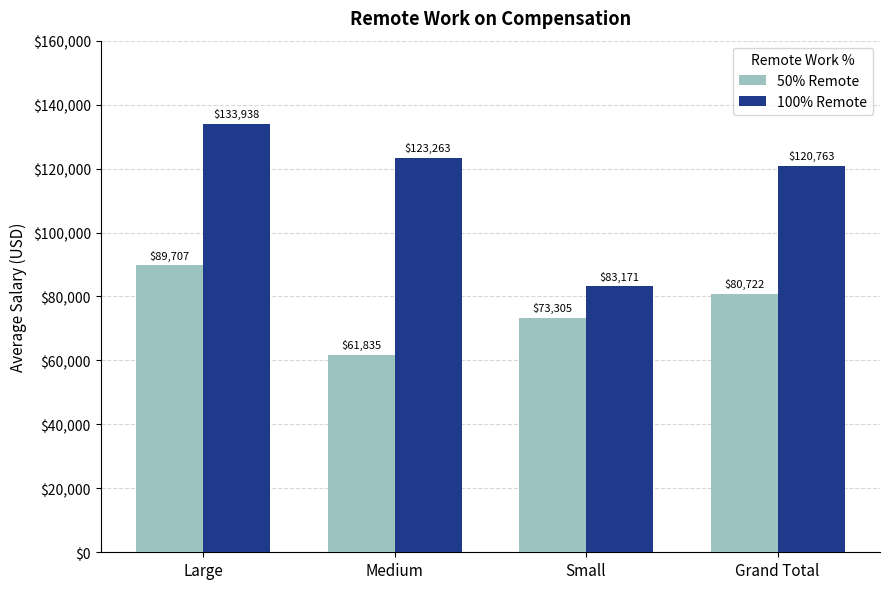

What is the difference between the highest and lowest values at Small?

9866.1